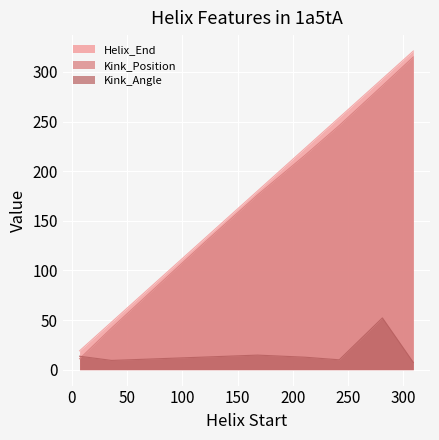

Reading right to left, list all the values displayed in this chart.

Helix_End: 309=321.0	281=293.0	242=254.0	211=223.0	168=180.0	121=133.0	36=48.0	7=19.0
Kink_Position: 309=315.0	281=286.0	242=246.0	211=216.0	168=176.0	121=129.0	36=42.0	7=11.0
Kink_Angle: 309=7.3	281=52.1	242=9.9	211=12.5	168=14.7	121=12.7	36=9.3	7=13.5